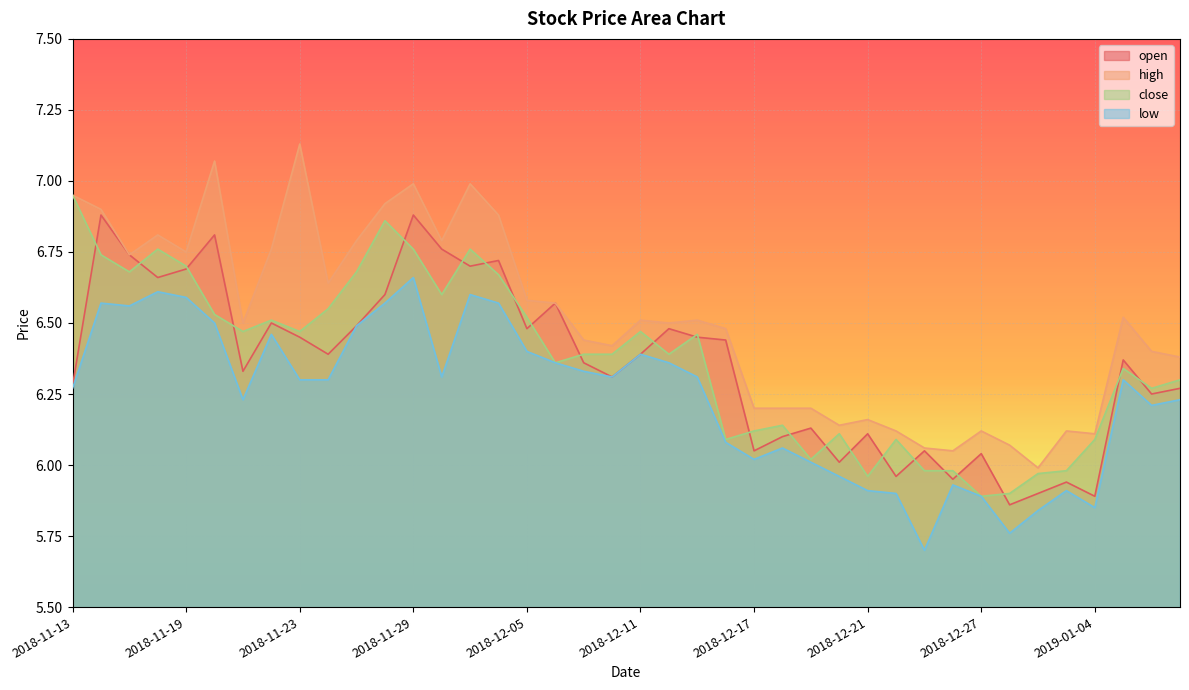

What is the difference between the maximum and second lowest values in the open series?

1.0